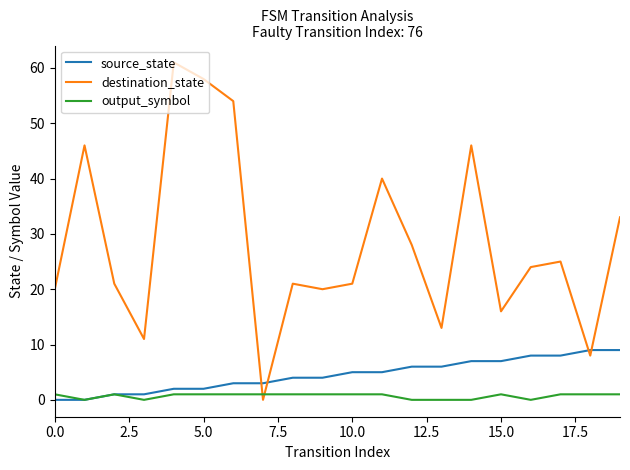

Count the number of categories in the chart.

20